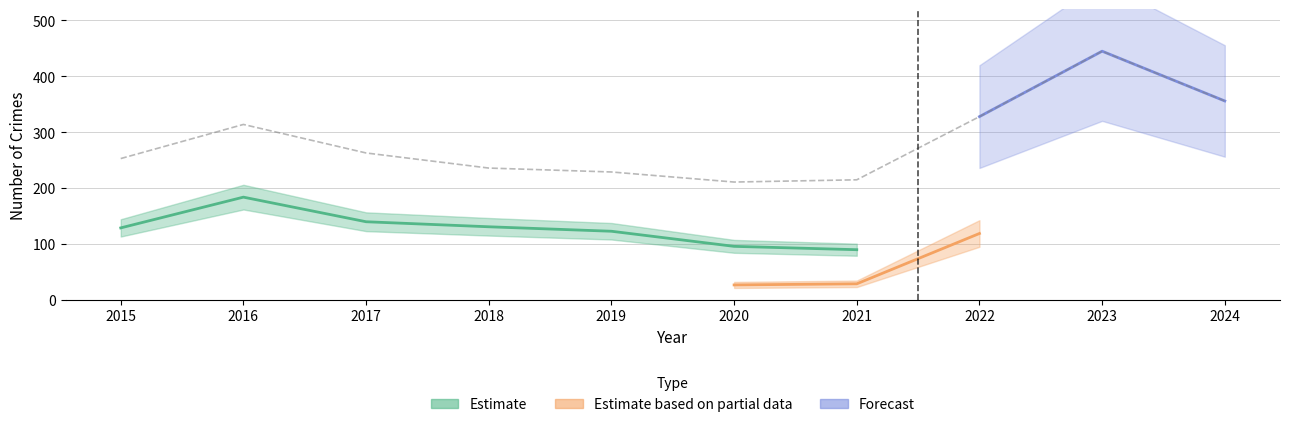

How many lines are shown in the chart?

3